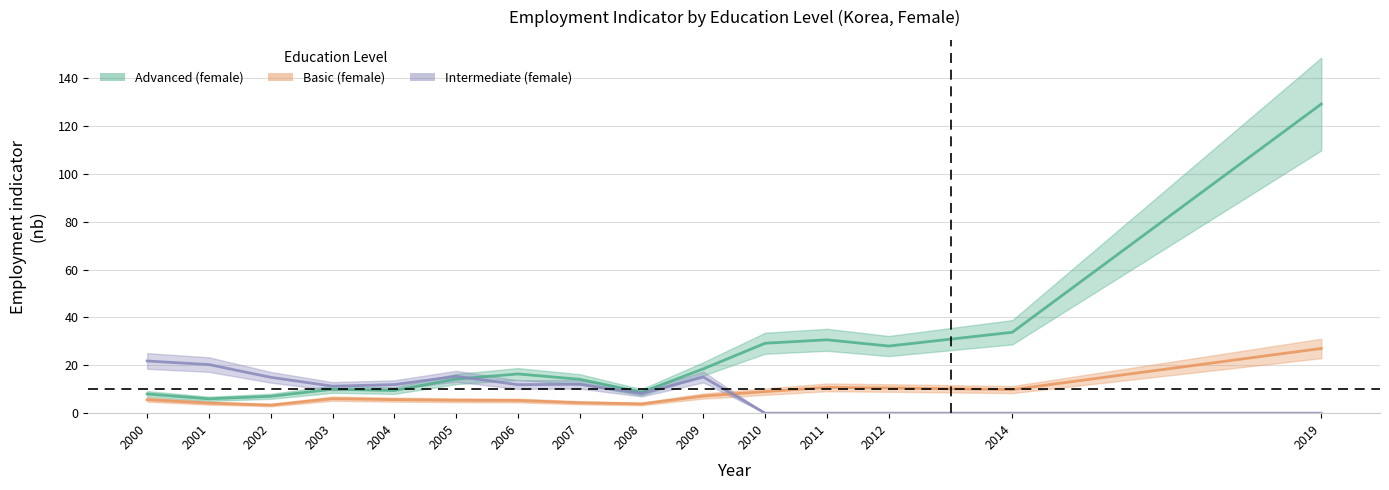

True or false: Basic (female) has more than 1 points higher than both neighbors.

True